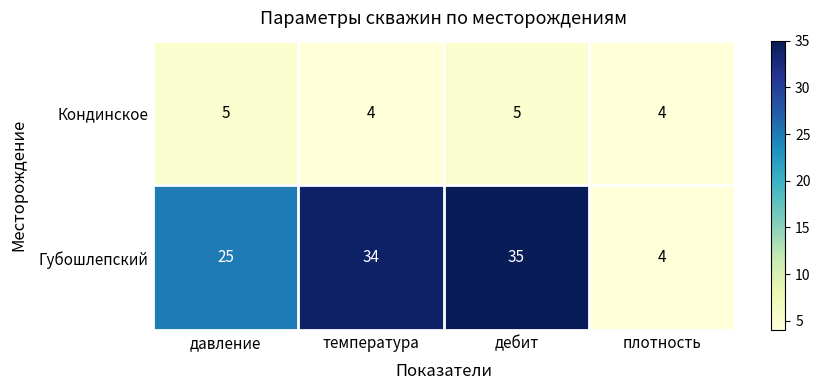

What is the sum of all Кондинское values?

18